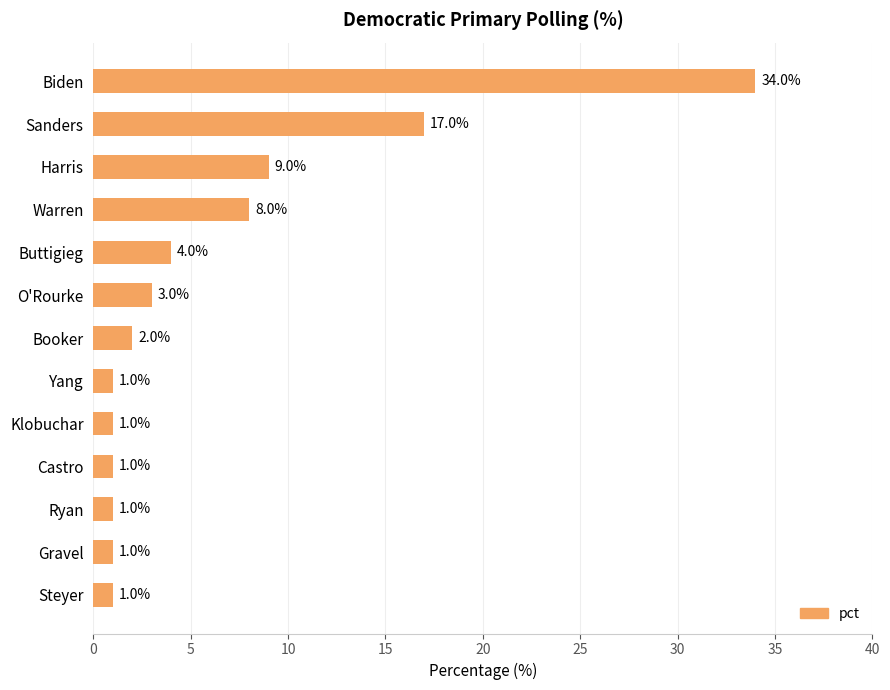

Between Steyer and Harris, which is larger?

Harris